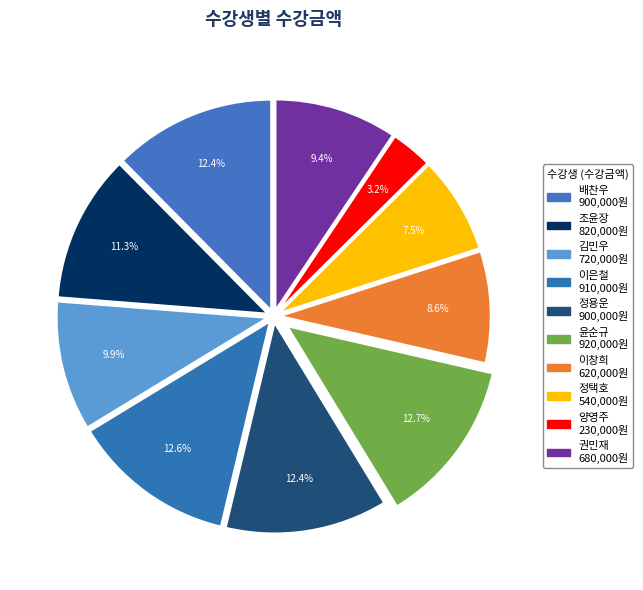

What percentage is the 이창희 slice, to the nearest percent?

9%